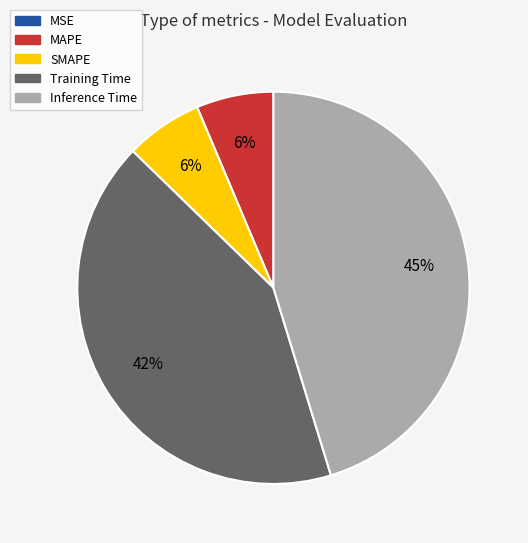

Is SMAPE the majority of the pie?

No